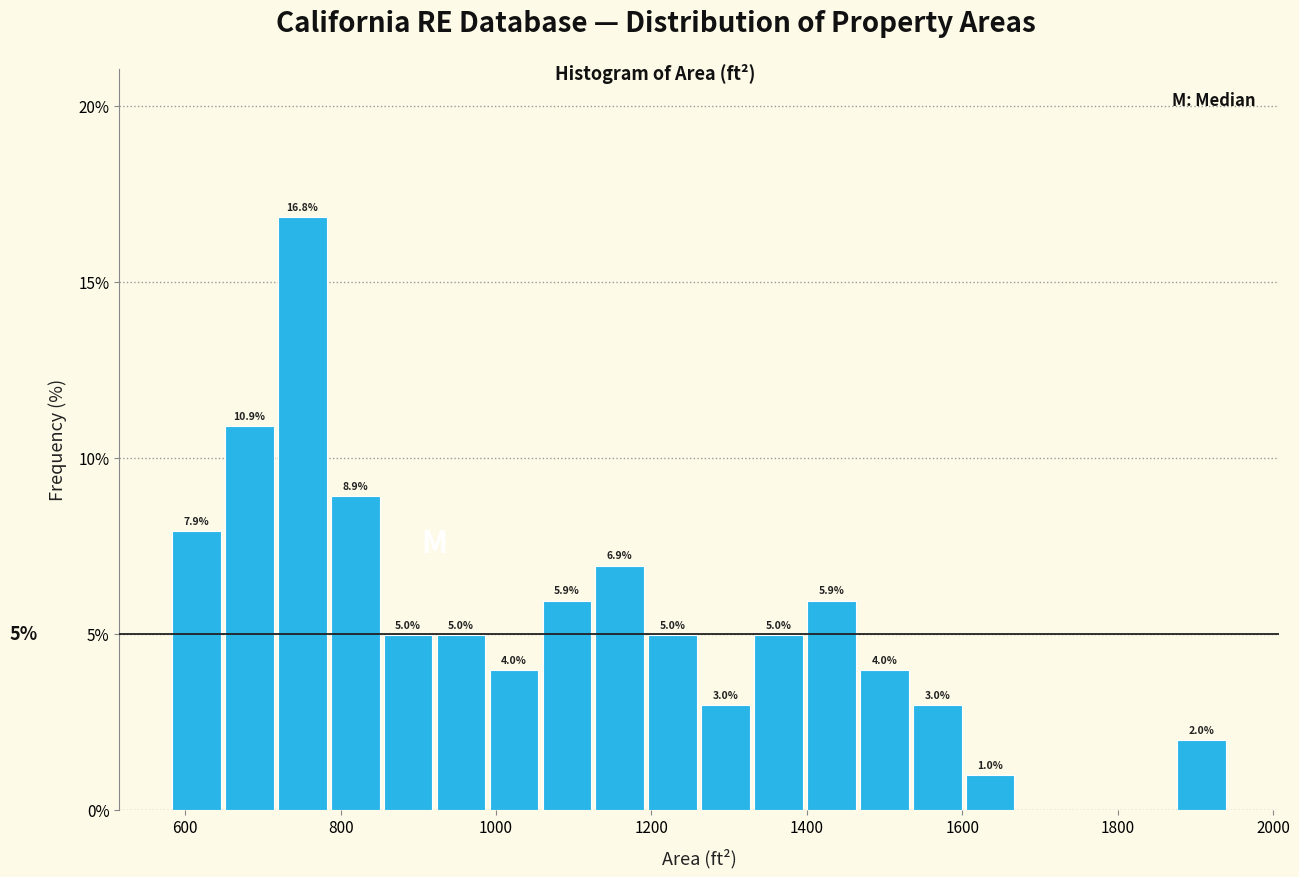

Read against the x-axis, roughly where is the centre of the tallest bar?

760